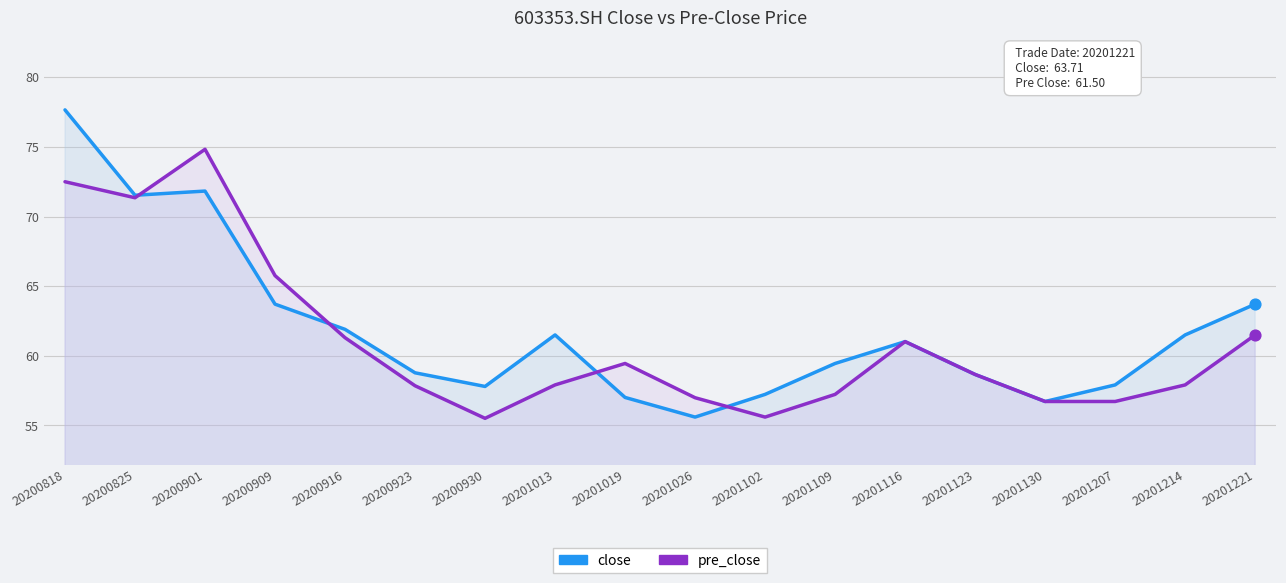

At how many categories does at least one series exceed 70?

3